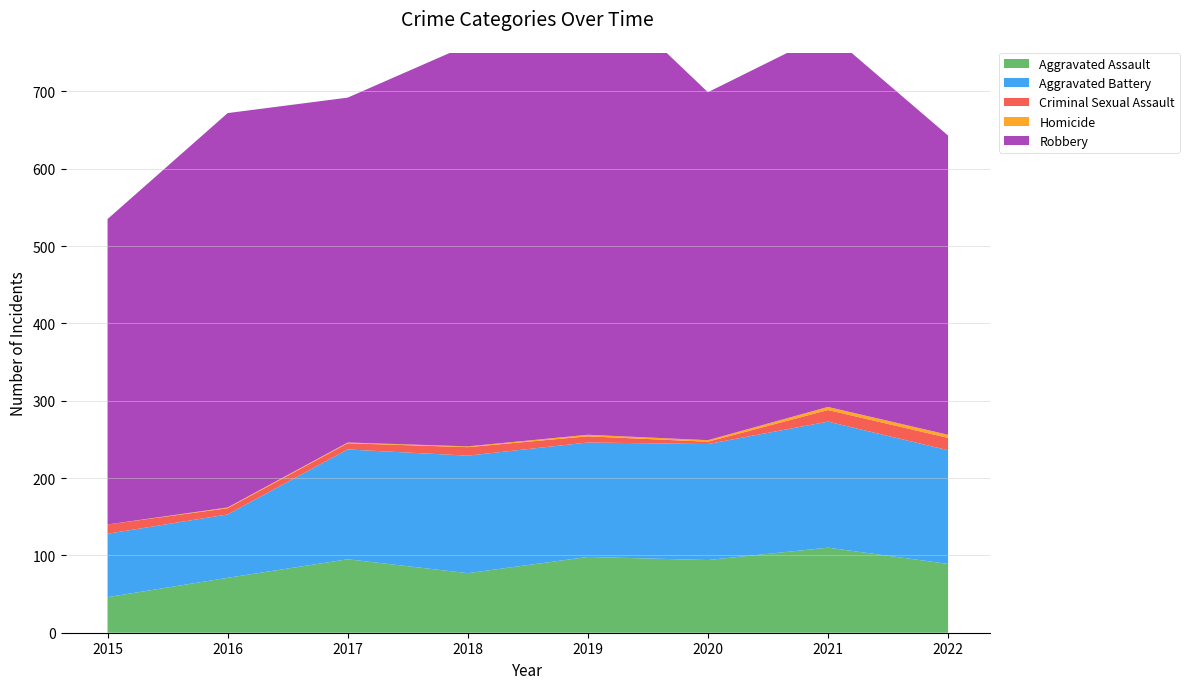

Reading left to right, what are all the values shown in this chart?

Aggravated Assault: 46	71	95	77	98	94	110	89
Aggravated Battery: 82	82	142	152	148	150	163	147
Criminal Sexual Assault: 12	8	8	11	8	3	15	16
Homicide: 0	1	1	1	2	2	4	4
Robbery: 395	510	446	519	591	450	484	387